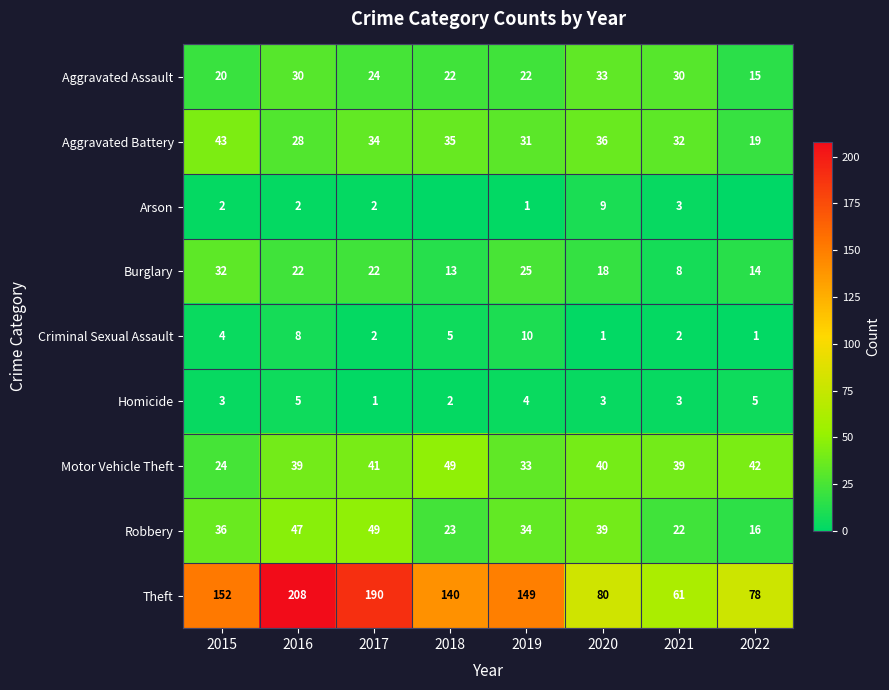

What is the lowest value of the Robbery series?

16